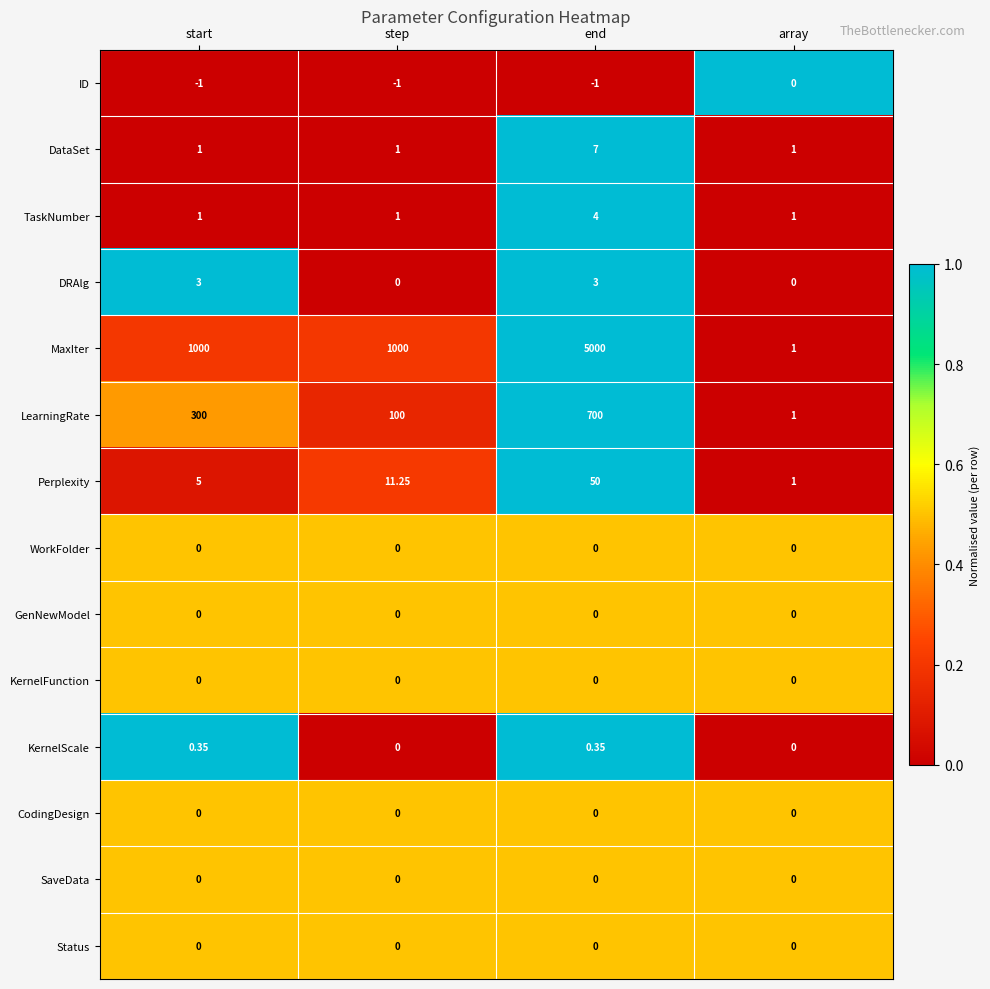

At how many categories does at least one series exceed 0?

4